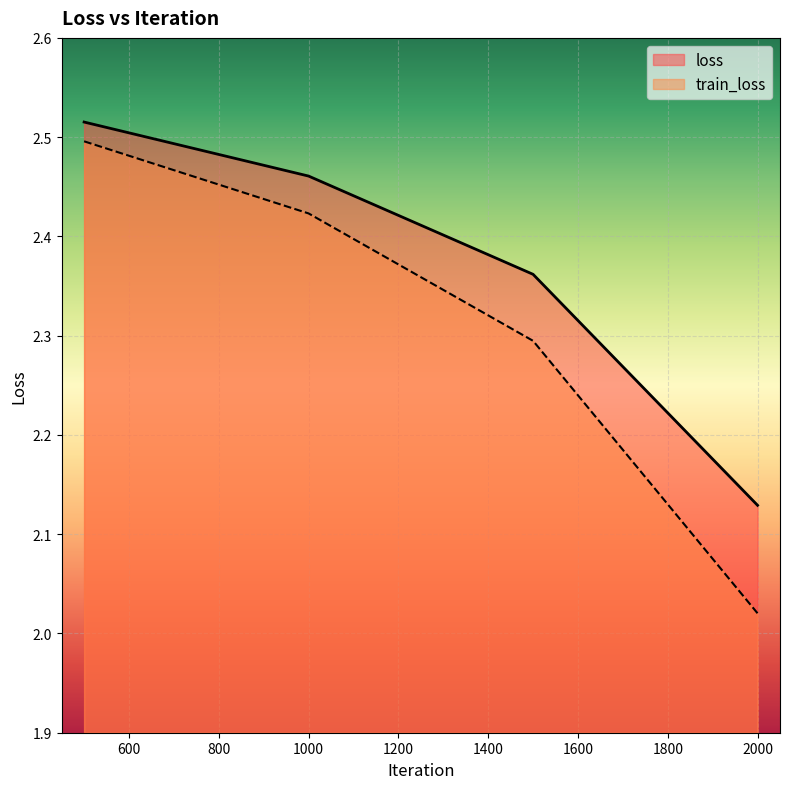

Count the loss values in the range 2 to 3.

4